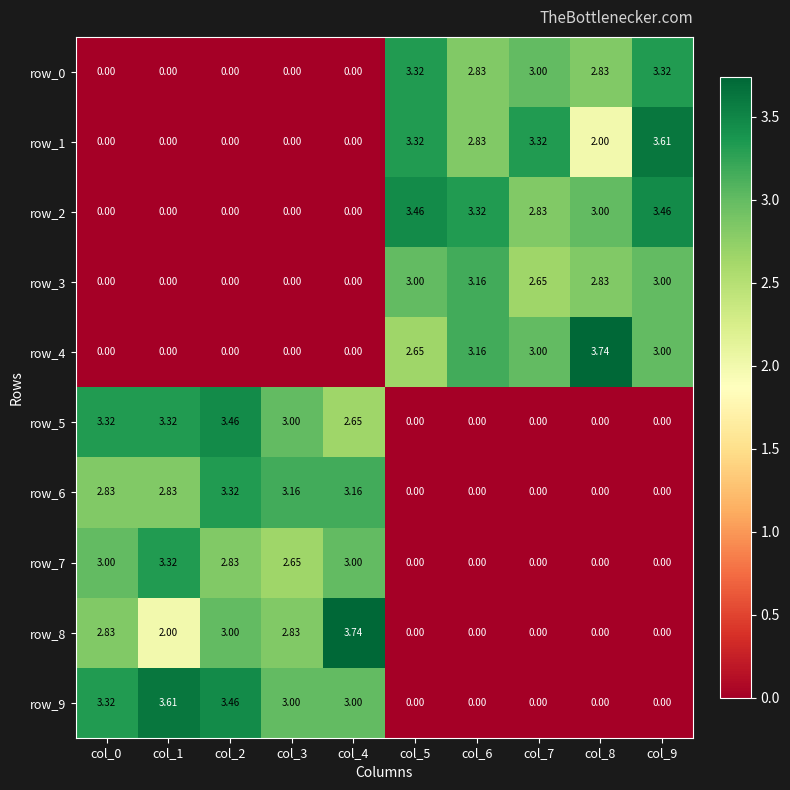

At which label does row_4 first exceed 2?

col_5